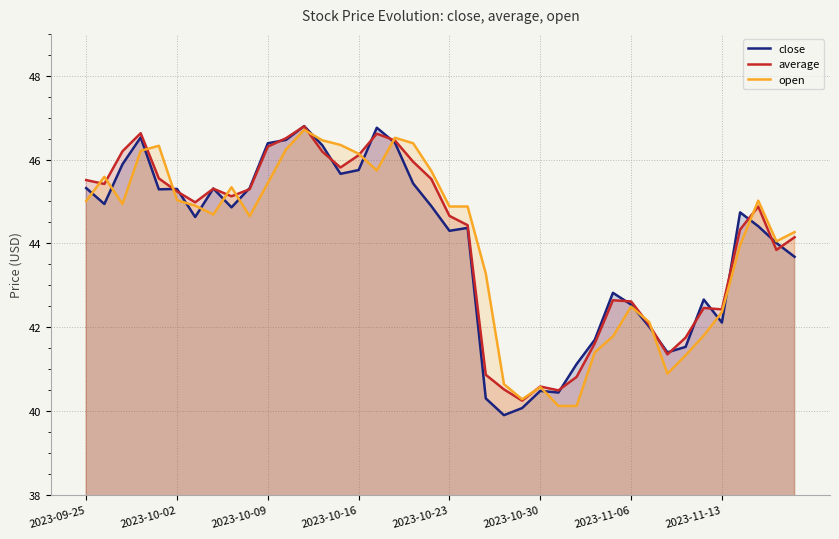

At which label does average first exceed 44?

2023-09-25